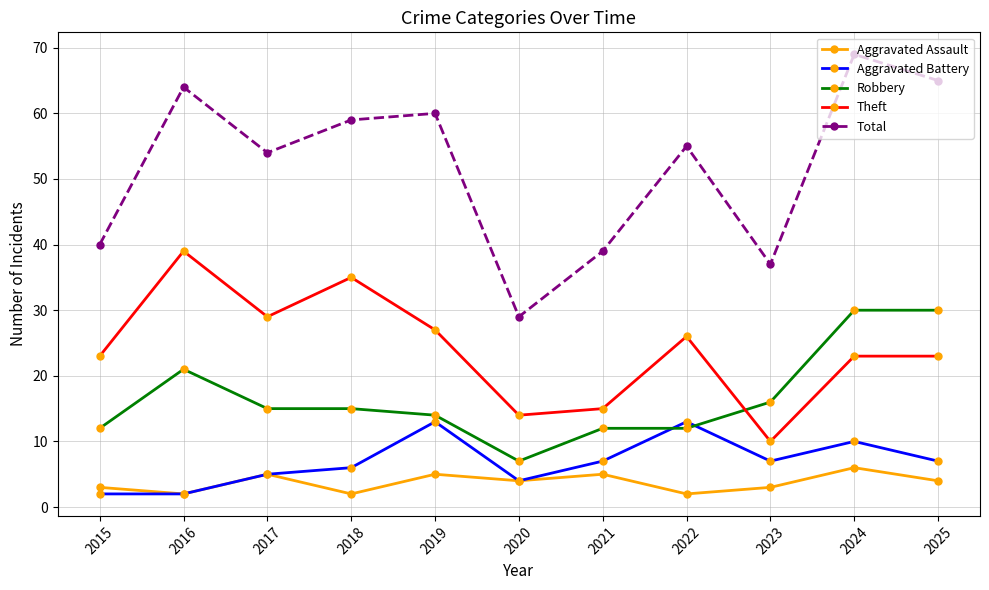

True or false: Total and Aggravated Assault cross at least once.

False